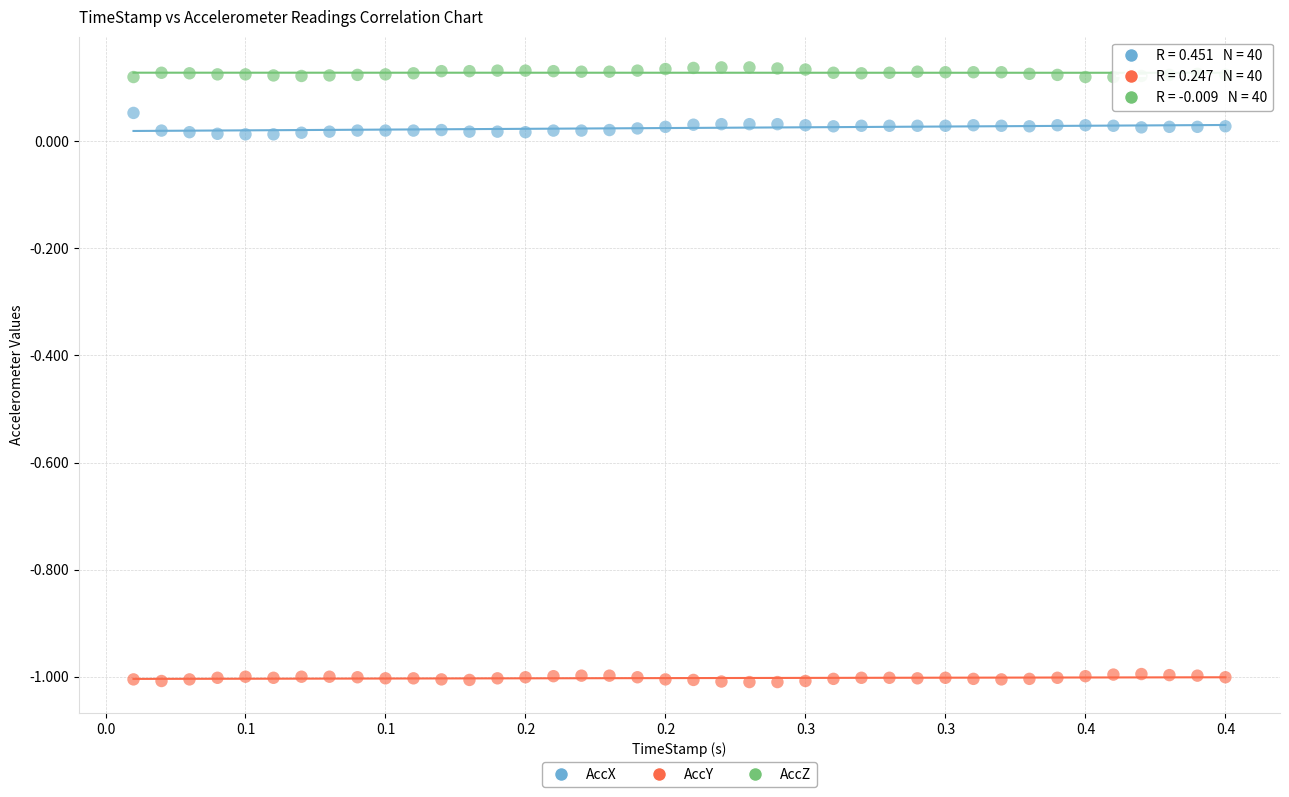

What are all the series names shown in the legend?

AccX, AccY, AccZ